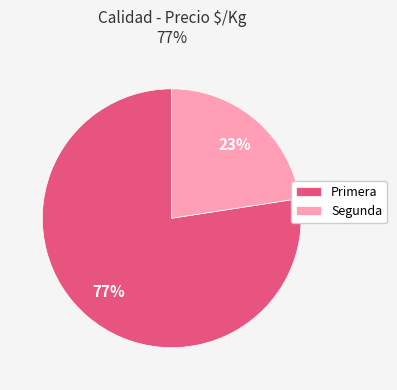

Does any single category account for the majority?

Yes